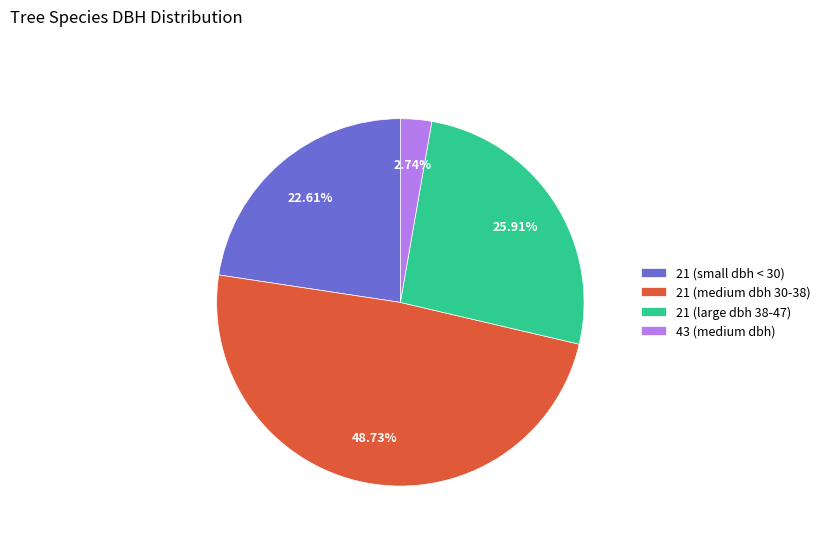

Combined, do 21 (large dbh 38-47) and 21 (small dbh < 30) account for over 50%?

No